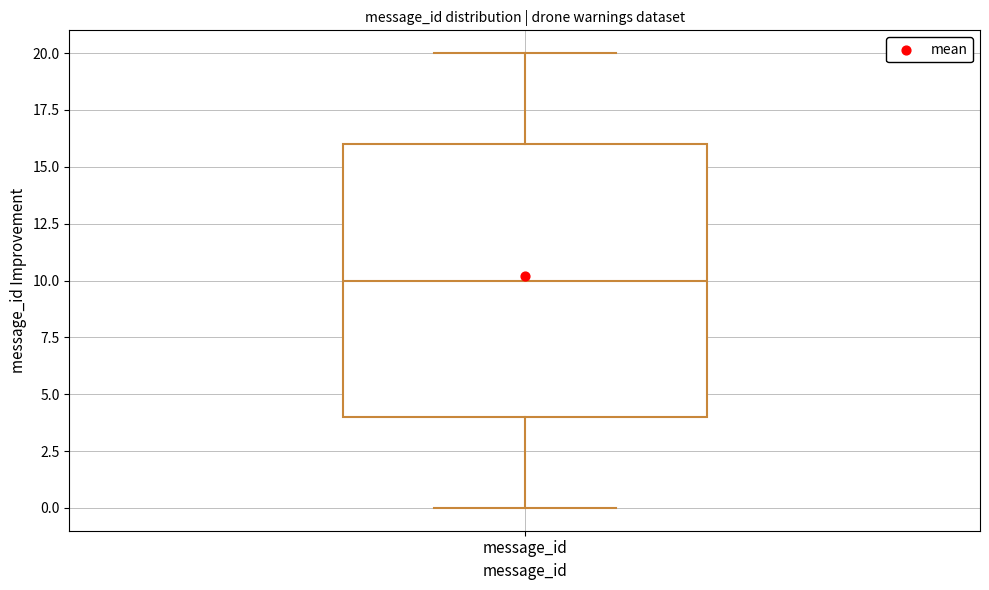

Transcribe this box plot: give where the median line is, the range the box spans, and where the two whiskers end, as read against the y-axis. The values are not printed on the chart, so give them approximately, as read against the axis.

median 10, box 4 to 16, whiskers 0 to 20